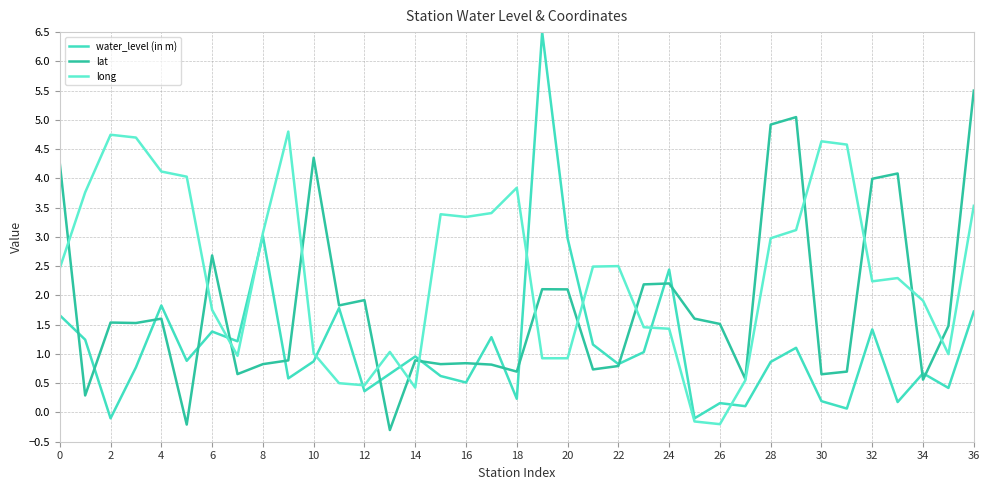

List the series in order of their peak value, highest first.

water_level (in m), lat, long